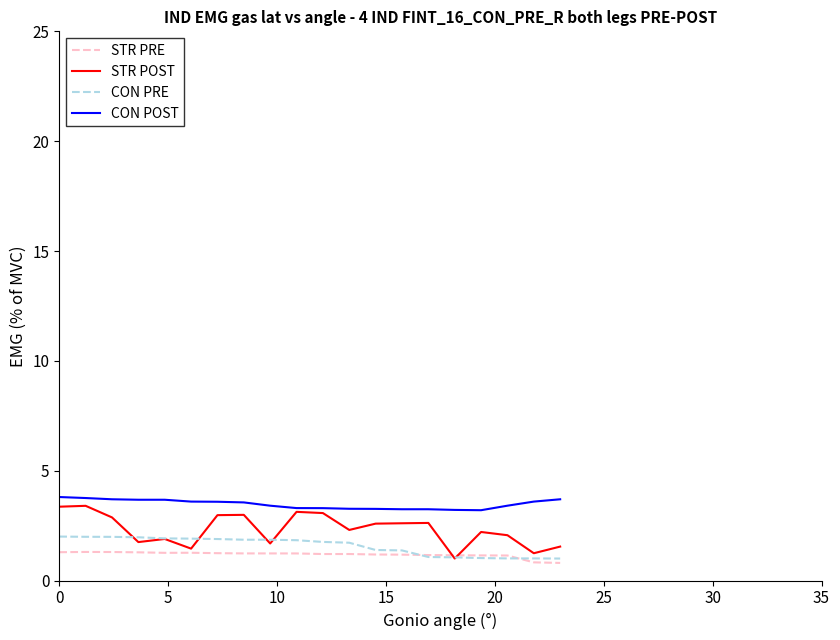

Which series has the largest range (max minus min)?

STR POST